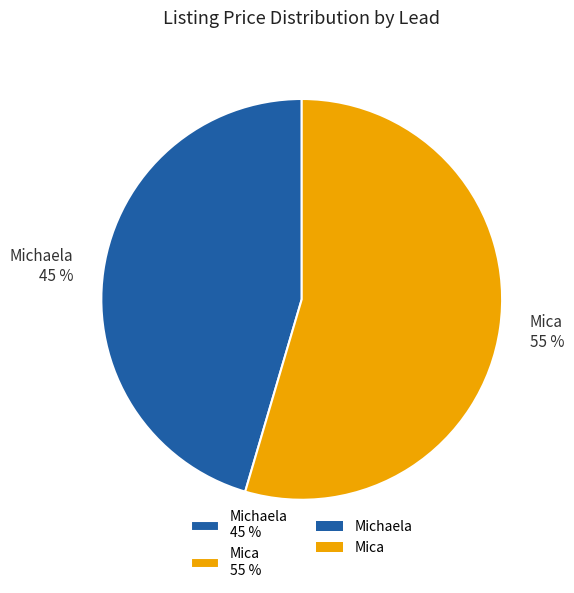

Is it true that Michaela is 40% of the pie?

False